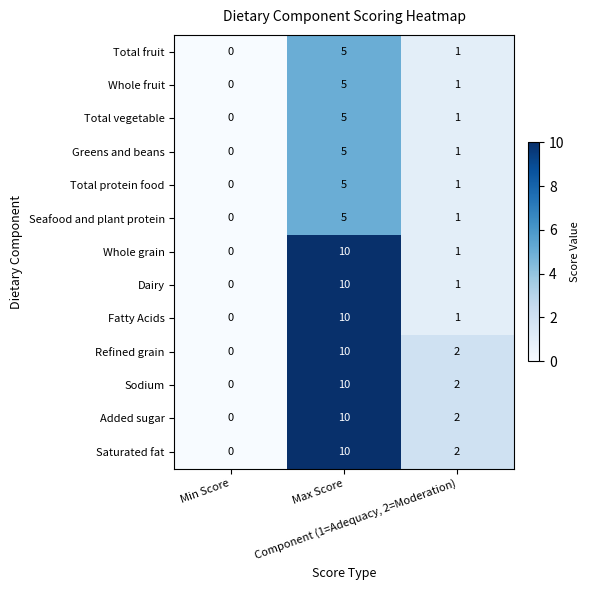

How many Added sugar values are between 0 and 10?

3